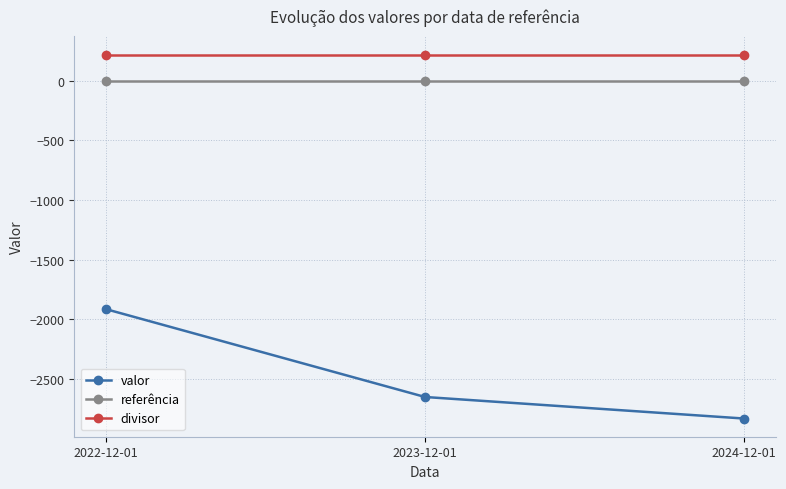

How many categories are shown in the chart?

3